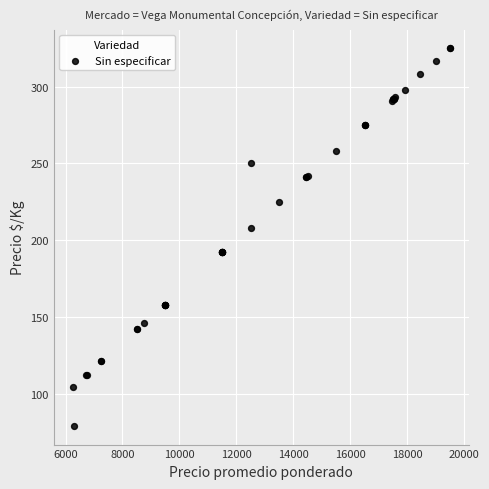

What Y value in the scatter plot is closest to 202?

208